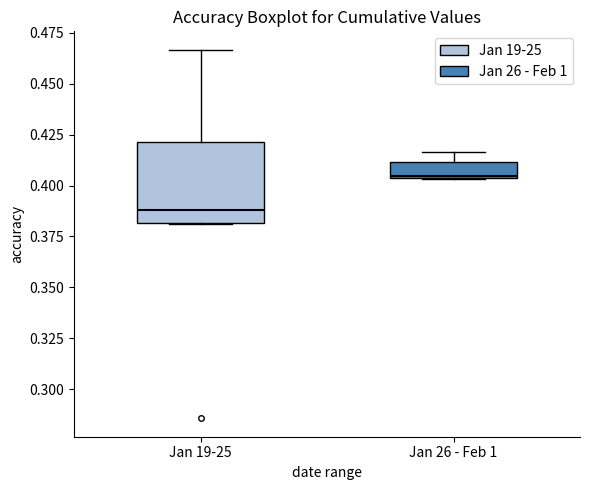

Reading left to right, transcribe this box plot: for each box, give where its median line is, the range the box spans, and where its two whiskers end, as read against the y-axis. The values are not printed on the chart, so give them approximately, as read against the axis.

Jan 19-25: median 0.390, box 0.380 to 0.420, whiskers 0.380 to 0.465
Jan 26 - Feb 1: median 0.405, box 0.405 to 0.410, whiskers 0.405 to 0.415